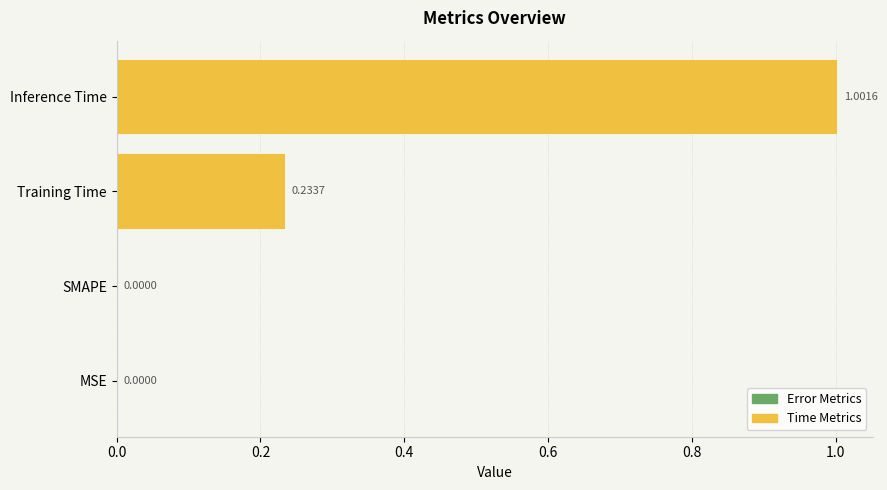

What is the change in value from SMAPE to Training Time?

+0.2